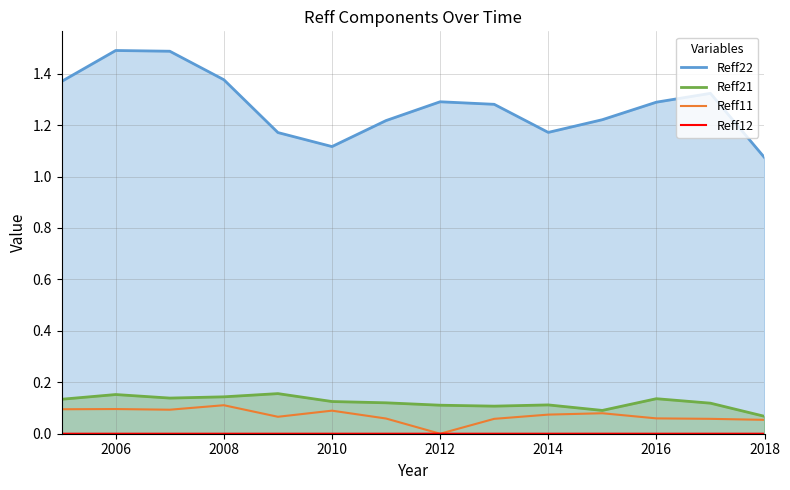

What is the highest value of the Reff22 series?

1.5